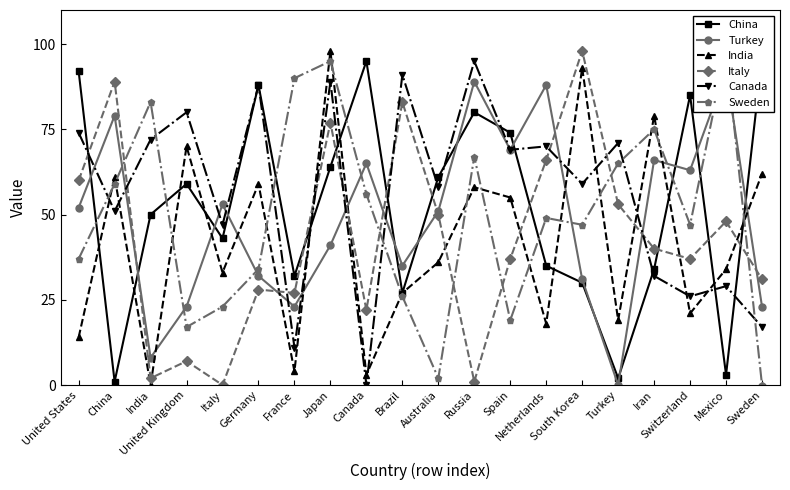

Reading left to right, transcribe all the data shown in this chart.

China: United States=92	China=1	India=50	United Kingdom=59	Italy=43	Germany=88	France=32	Japan=64	Canada=95	Brazil=27	Australia=61	Russia=80	Spain=74	Netherlands=35	South Korea=30	Turkey=2	Iran=34	Switzerland=85	Mexico=3	Sweden=96
Turkey: United States=52	China=79	India=8	United Kingdom=23	Italy=53	Germany=32	France=23	Japan=41	Canada=65	Brazil=35	Australia=51	Russia=89	Spain=69	Netherlands=88	South Korea=31	Turkey=0	Iran=66	Switzerland=63	Mexico=92	Sweden=23
India: United States=14	China=61	India=0	United Kingdom=70	Italy=33	Germany=59	France=4	Japan=98	Canada=3	Brazil=27	Australia=36	Russia=58	Spain=55	Netherlands=18	South Korea=93	Turkey=19	Iran=79	Switzerland=21	Mexico=34	Sweden=62
Italy: United States=60	China=89	India=2	United Kingdom=7	Italy=0	Germany=28	France=27	Japan=77	Canada=22	Brazil=83	Australia=50	Russia=1	Spain=37	Netherlands=66	South Korea=98	Turkey=53	Iran=40	Switzerland=37	Mexico=48	Sweden=31
Canada: United States=74	China=51	India=72	United Kingdom=80	Italy=47	Germany=88	France=11	Japan=89	Canada=0	Brazil=91	Australia=58	Russia=95	Spain=69	Netherlands=70	South Korea=59	Turkey=71	Iran=32	Switzerland=26	Mexico=29	Sweden=17
Sweden: United States=37	China=59	India=83	United Kingdom=17	Italy=23	Germany=34	France=90	Japan=95	Canada=56	Brazil=26	Australia=2	Russia=67	Spain=19	Netherlands=49	South Korea=47	Turkey=65	Iran=75	Switzerland=47	Mexico=98	Sweden=0